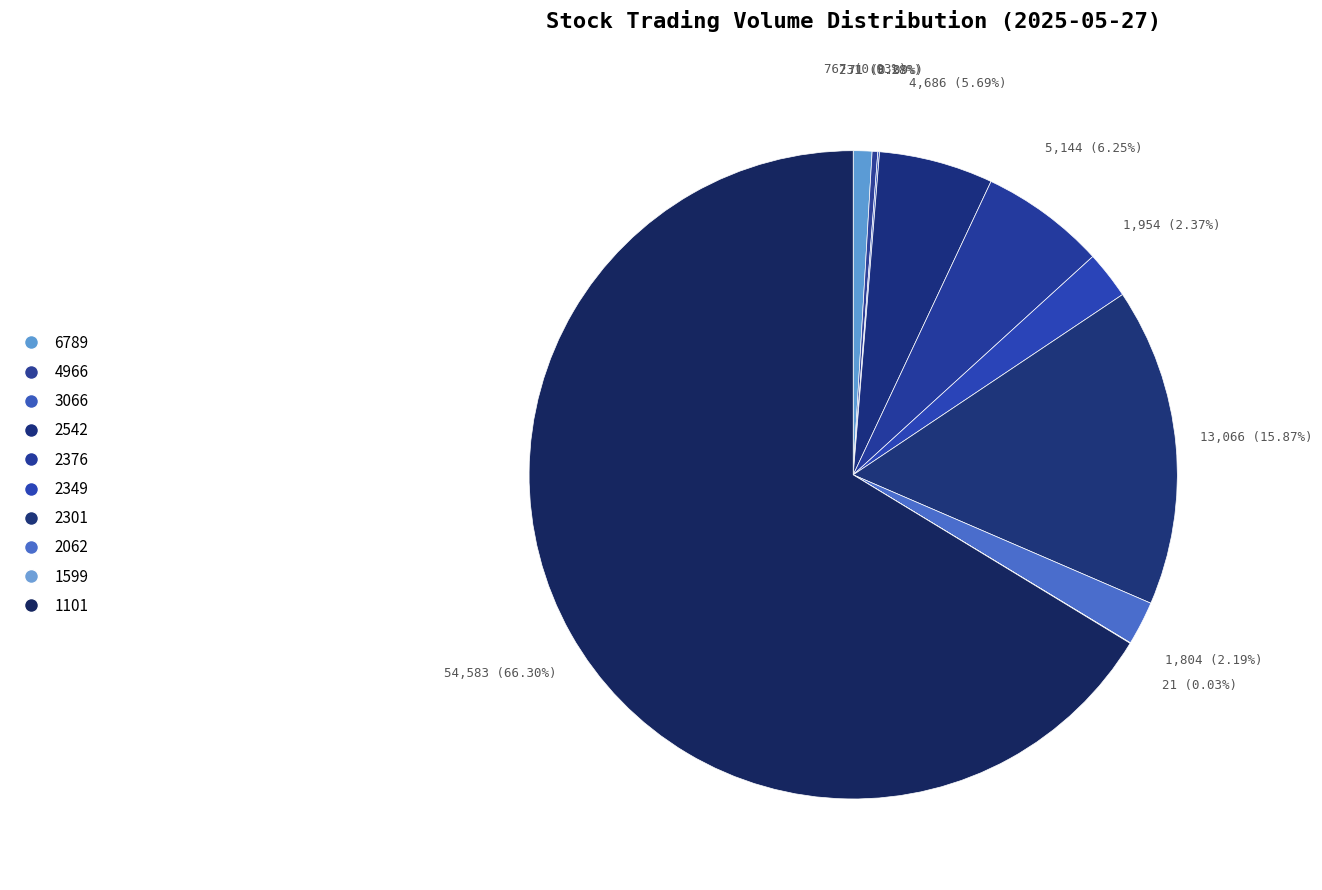

Combined, what portion of the pie is 1101 and 1599?

66.3%